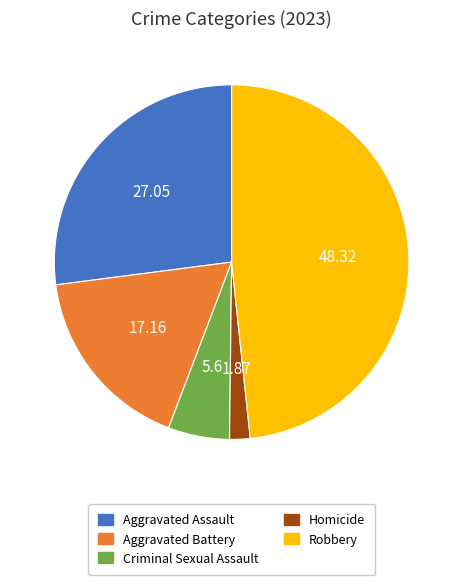

Does Robbery represent more than half of the total?

No